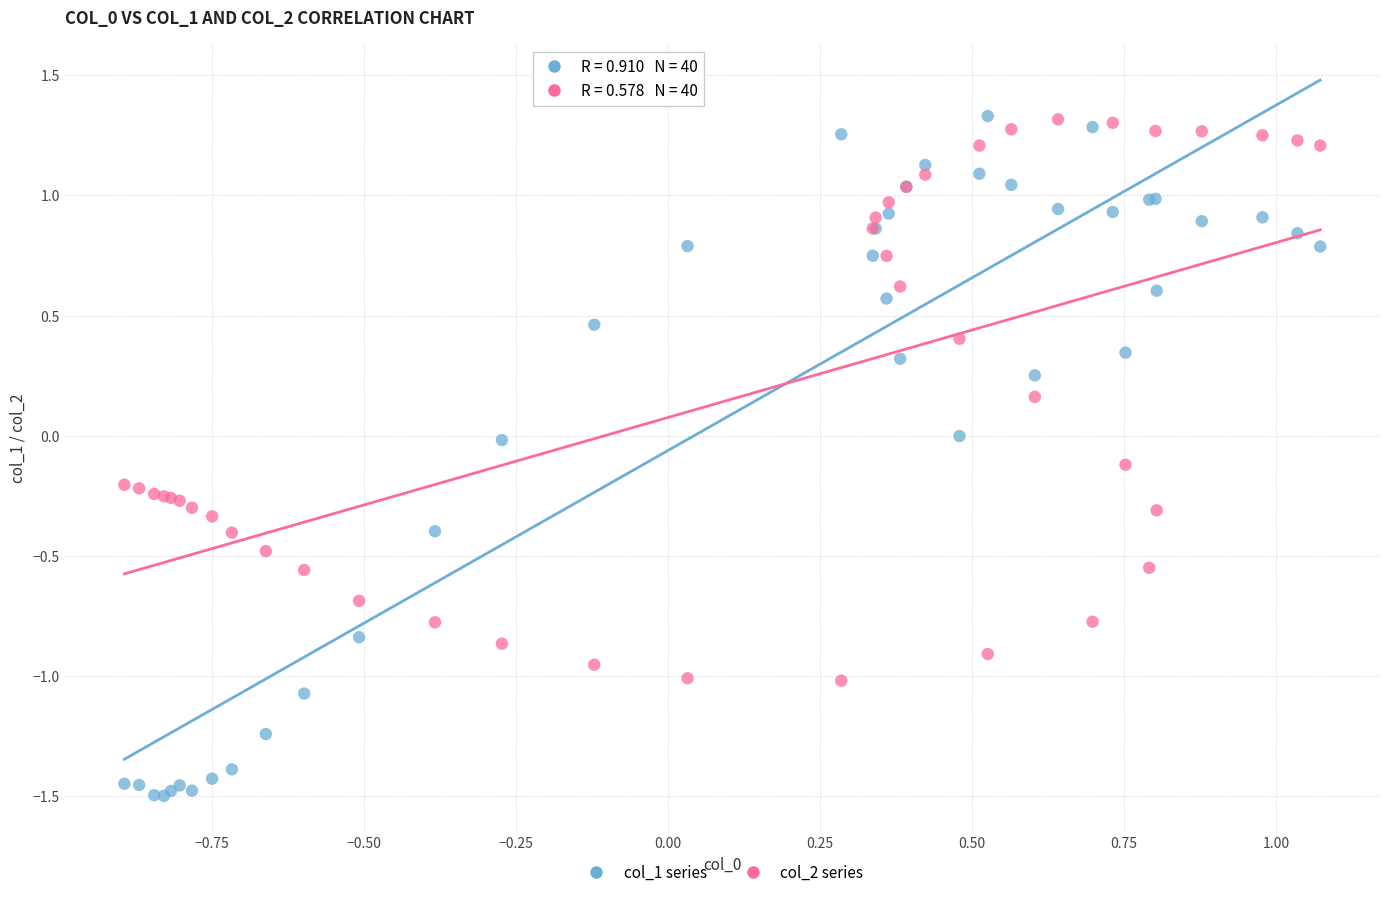

Which series has the largest Y range (max minus min)?

col_1 series